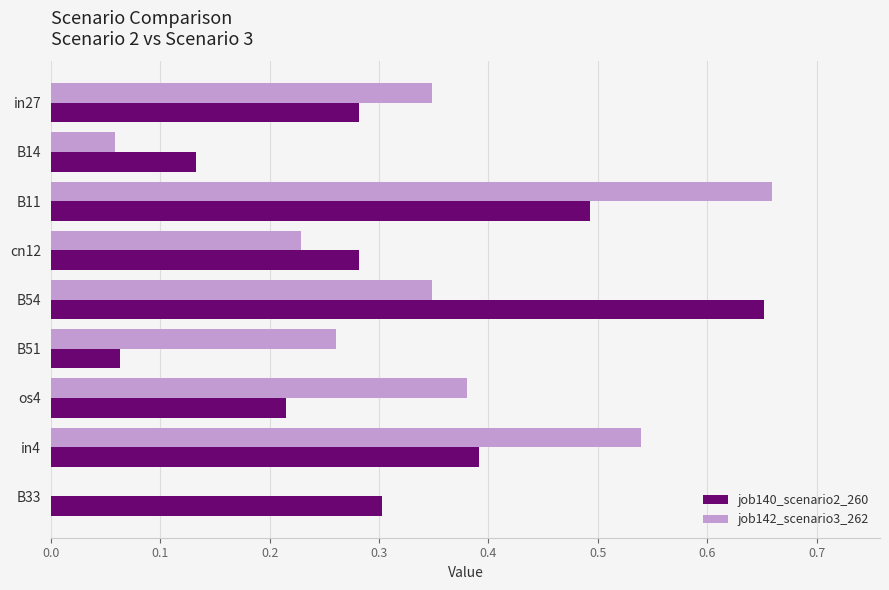

The job142_scenario3_262 series shows 0.1 at B51. True or false?

False